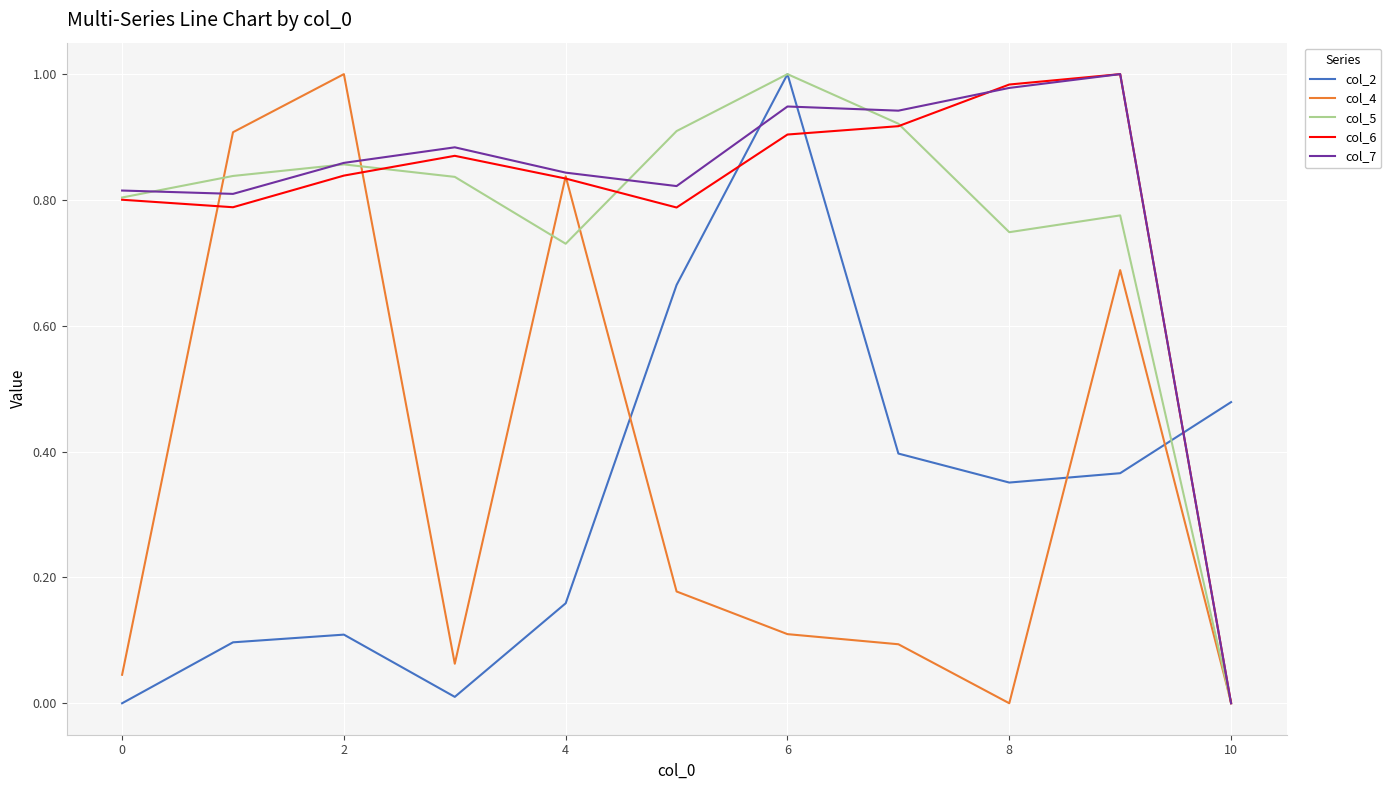

After their last crossing, which series has the higher values: col_6 or col_2?

col_2